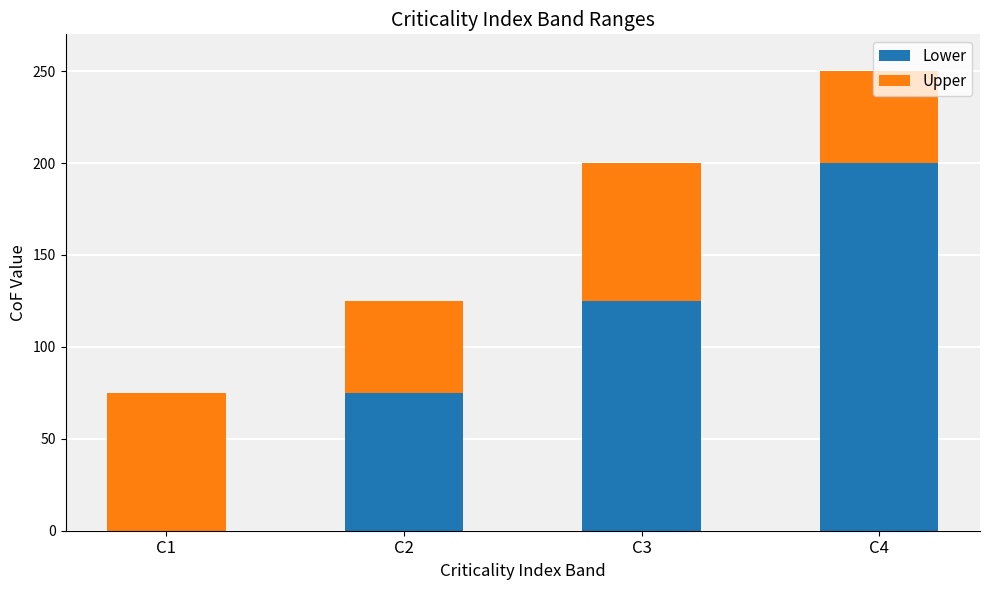

The value of Lower at C1 is 74. True or false?

False